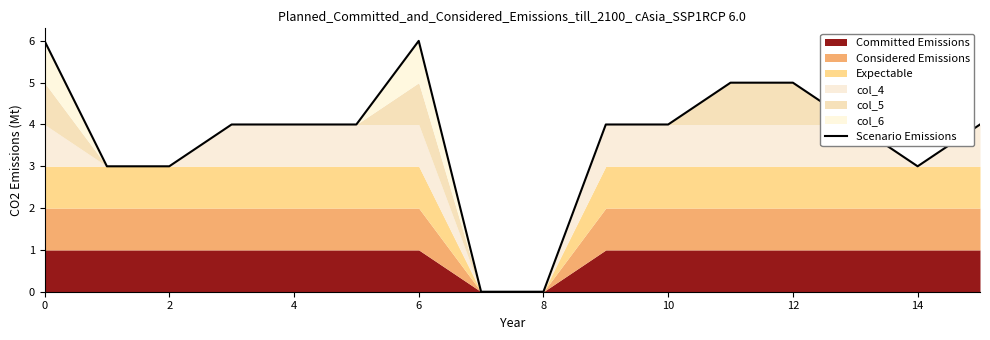

What is the sum of all values?

59